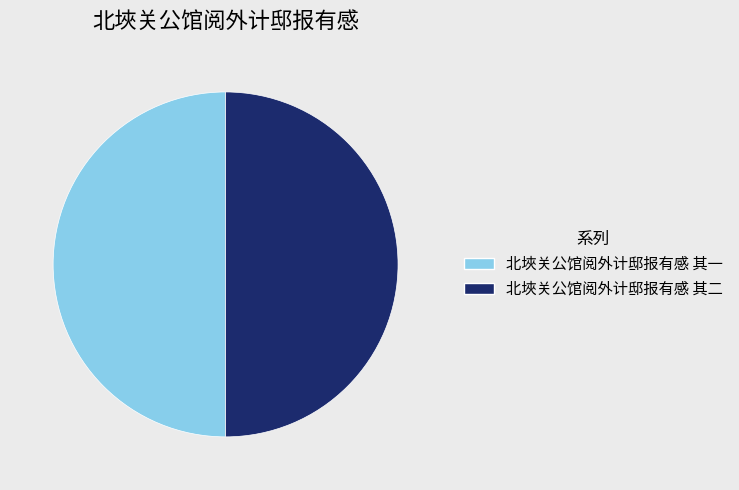

Is the sum of 北埉关公馆阅外计邸报有感 其一 and 北埉关公馆阅外计邸报有感 其二 greater than half?

Yes